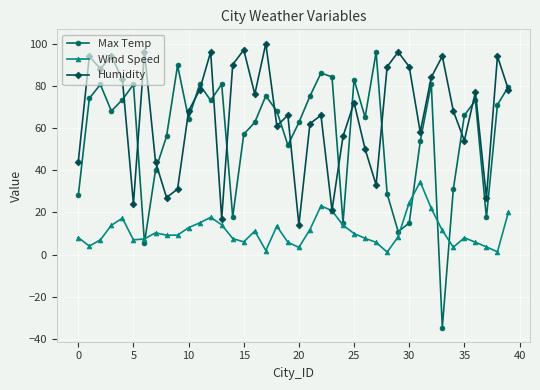

True or false: Wind Speed has more than 0 interior local peaks.

True